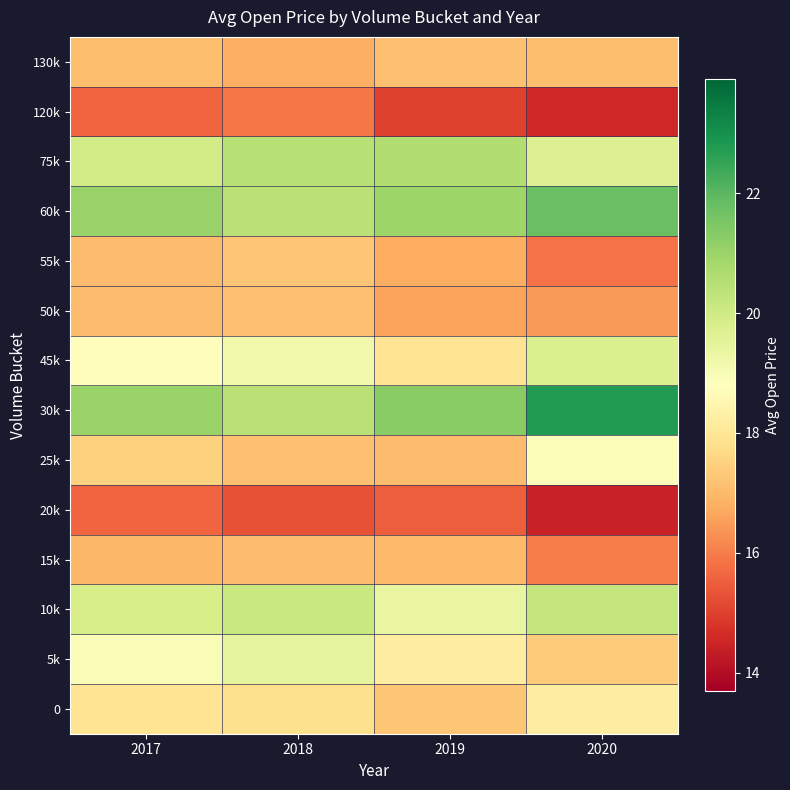

Reading left to right, list all the values displayed in this chart.

0: 2017=17.9	2018=17.8	2019=17.3	2020=18.2
5k: 2017=18.9	2018=19.4	2019=18.2	2020=17.4
10k: 2017=19.8	2018=20.1	2019=19.4	2020=20.2
15k: 2017=17.0	2018=17.1	2019=17.0	2020=16.0
20k: 2017=15.6	2018=15.3	2019=15.5	2020=14.4
25k: 2017=17.5	2018=17.1	2019=17.0	2020=18.9
30k: 2017=21.0	2018=20.4	2019=21.3	2020=22.8
45k: 2017=18.7	2018=19.1	2019=17.9	2020=19.8
50k: 2017=17.0	2018=17.1	2019=16.6	2020=16.4
55k: 2017=17.0	2018=17.3	2019=16.8	2020=15.8
60k: 2017=21.0	2018=20.4	2019=20.9	2020=21.7
75k: 2017=19.9	2018=20.5	2019=20.6	2020=19.7
120k: 2017=15.6	2018=15.9	2019=15.0	2020=14.5
130k: 2017=17.1	2018=16.8	2019=17.1	2020=17.1